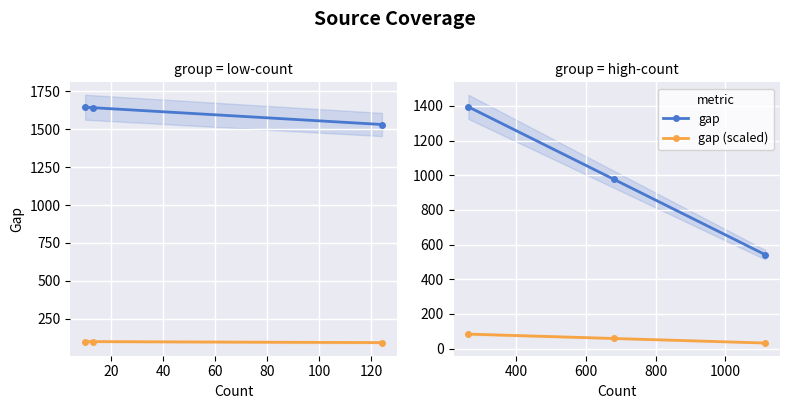

How many gap values are between 542 and 1394?

3